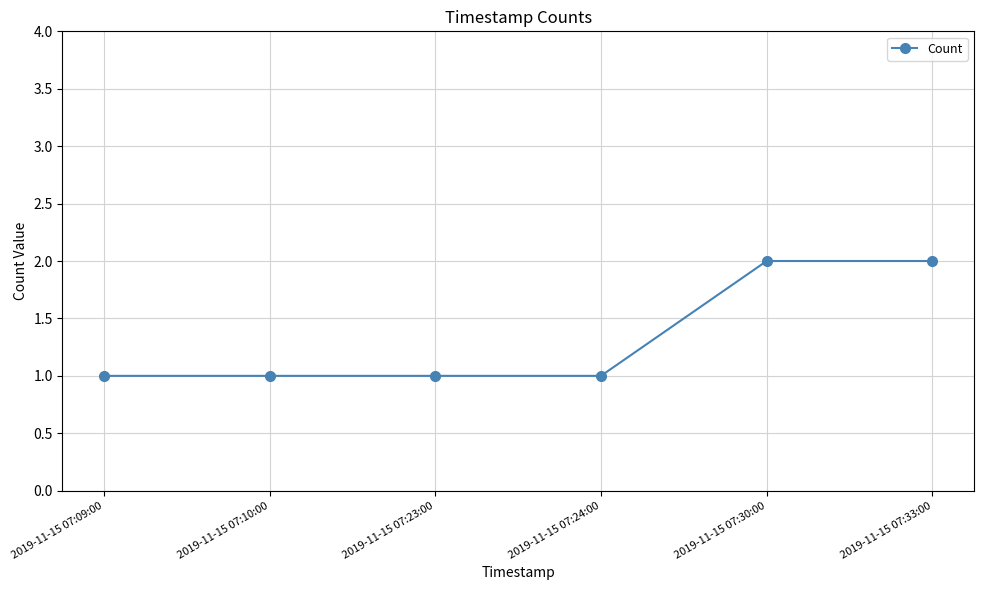

Count the number of categories in the chart.

6